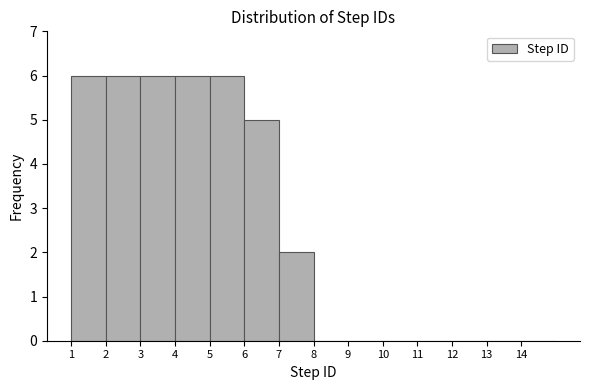

How tall is the bar that spans 4 to 5 on the x-axis? The values are not printed on the chart, so give them approximately, as read against the axis.

6